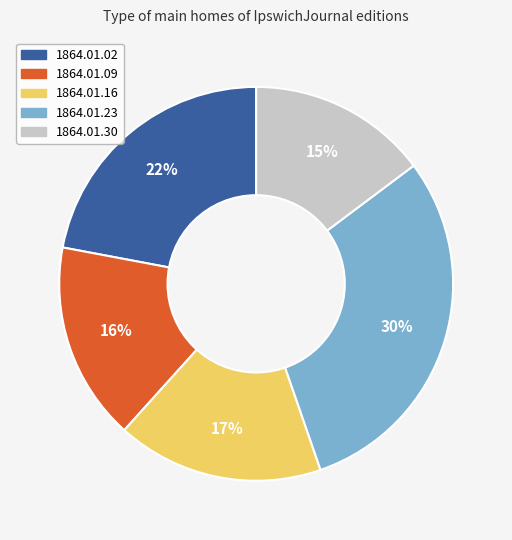

To the nearest percent, what is the average slice percentage?

20%